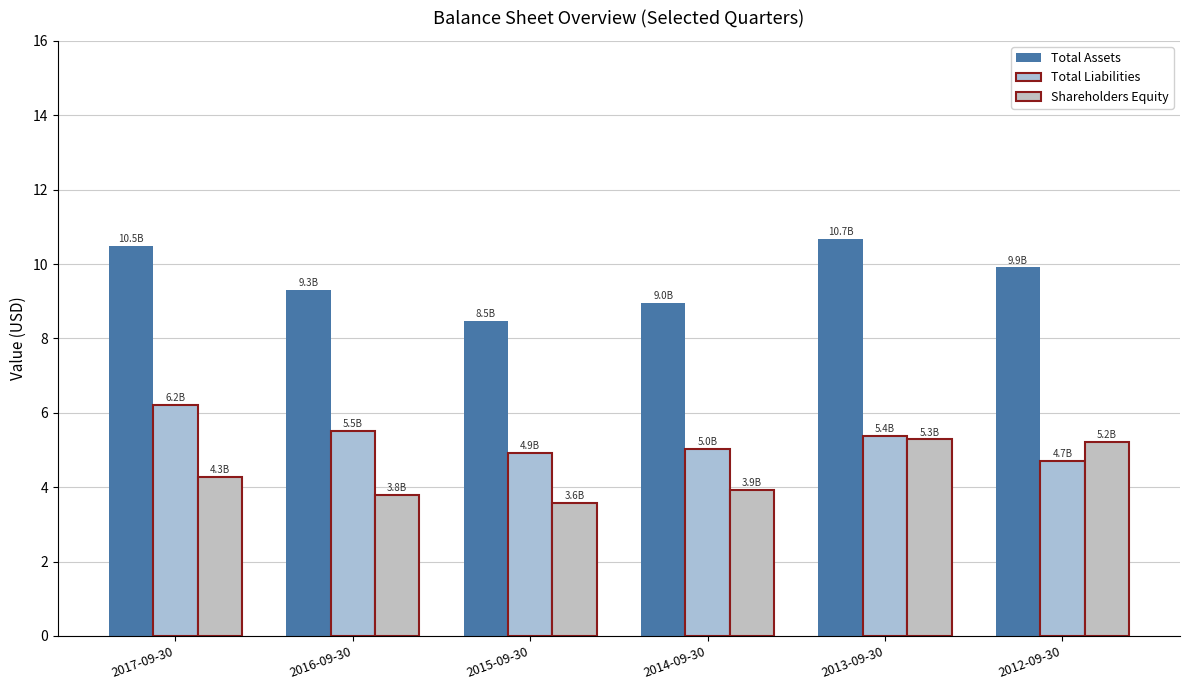

The Shareholders Equity series shows 3.8 at 2016-09-30. True or false?

True